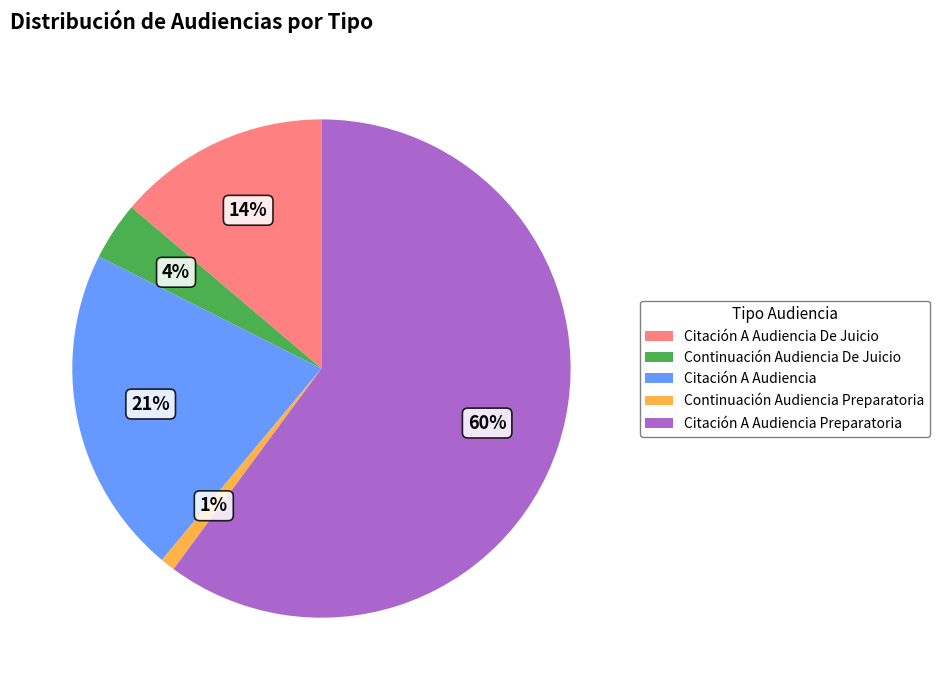

Is there any slice that represents more than half of the pie?

Yes